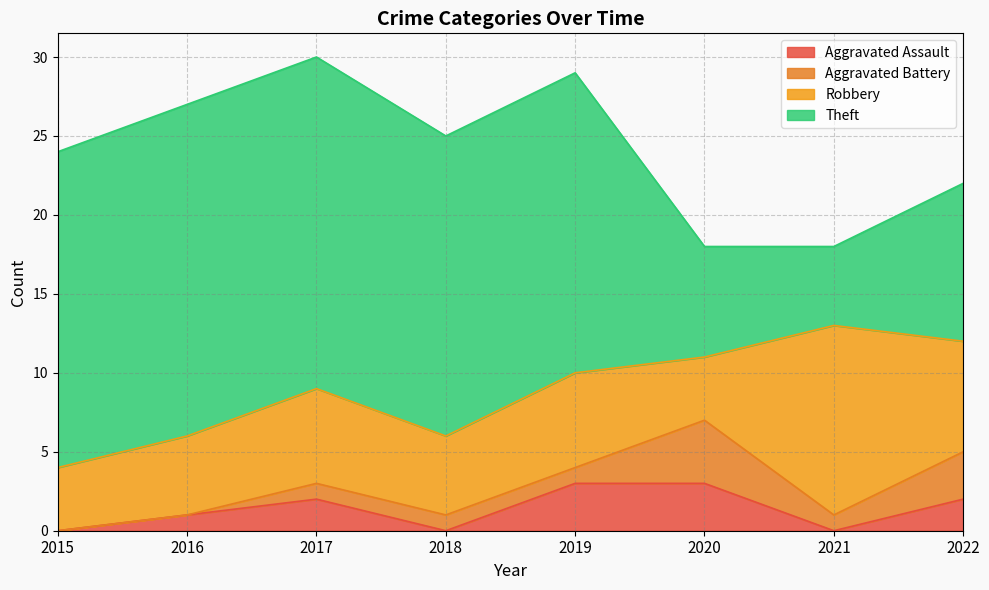

Is the value of Aggravated Battery at 2020 greater than the value of Aggravated Assault at 2021?

Yes